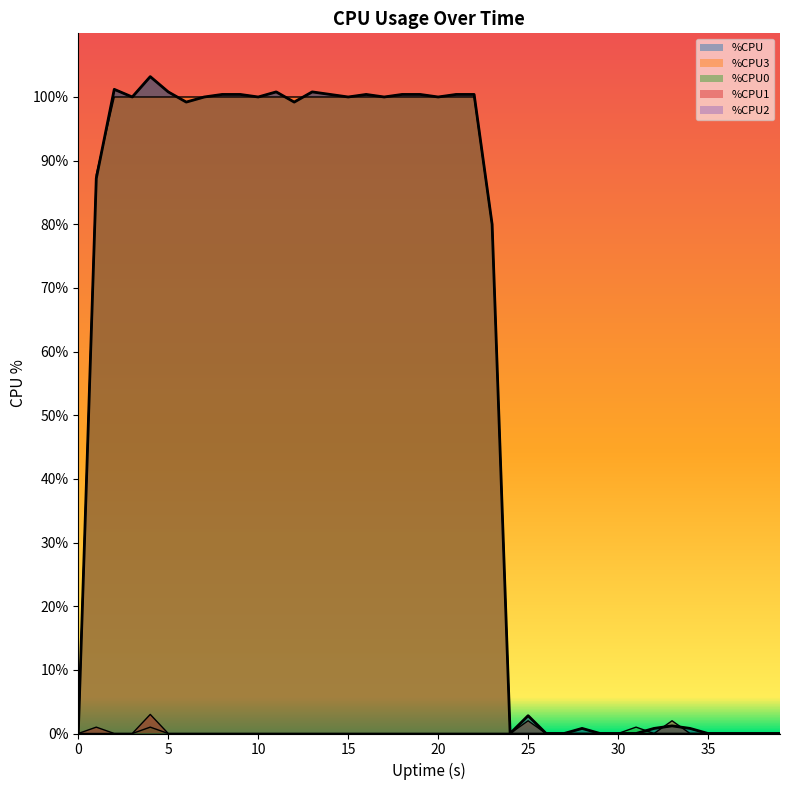

Reading right to left, list all the values displayed in this chart.

%CPU: 39=0.0	38=0.0	37=0.0	36=0.0	35=0.0	34=0.8	33=1.2	32=0.8	31=0.0	30=0.0	29=0.0	28=0.8	27=0.0	26=0.0	25=2.8	24=0.0	23=80.0	22=100.4	21=100.4	20=100.0	19=100.4	18=100.4	17=100.0	16=100.4	15=100.0	14=100.4	13=100.8	12=99.2	11=100.8	10=100.0	9=100.4	8=100.4	7=100.0	6=99.2	5=100.8	4=103.2	3=100.0	2=101.2	1=87.2	0=0.0
%CPU3: 39=0.0	38=0.0	37=0.0	36=0.0	35=0.0	34=0.0	33=0.0	32=0.0	31=0.0	30=0.0	29=0.0	28=0.0	27=0.0	26=0.0	25=0.0	24=0.0	23=79.8	22=100.0	21=100.0	20=100.0	19=100.0	18=100.0	17=100.0	16=100.0	15=100.0	14=100.0	13=100.0	12=100.0	11=100.0	10=100.0	9=100.0	8=100.0	7=100.0	6=100.0	5=100.0	4=100.0	3=100.0	2=100.0	1=87.8	0=0.0
%CPU0: 39=0.0	38=0.0	37=0.0	36=0.0	35=0.0	34=0.0	33=0.0	32=0.0	31=1.0	30=0.0	29=0.0	28=0.0	27=0.0	26=0.0	25=0.0	24=0.0	23=0.0	22=0.0	21=0.0	20=0.0	19=0.0	18=0.0	17=0.0	16=0.0	15=0.0	14=0.0	13=0.0	12=0.0	11=0.0	10=0.0	9=0.0	8=0.0	7=0.0	6=0.0	5=0.0	4=1.0	3=0.0	2=0.0	1=0.0	0=0.0
%CPU1: 39=0.0	38=0.0	37=0.0	36=0.0	35=0.0	34=0.0	33=2.0	32=0.0	31=0.0	30=0.0	29=0.0	28=0.0	27=0.0	26=0.0	25=2.0	24=0.0	23=0.0	22=0.0	21=0.0	20=0.0	19=0.0	18=0.0	17=0.0	16=0.0	15=0.0	14=0.0	13=0.0	12=0.0	11=0.0	10=0.0	9=0.0	8=0.0	7=0.0	6=0.0	5=0.0	4=3.0	3=0.0	2=0.0	1=1.0	0=0.0